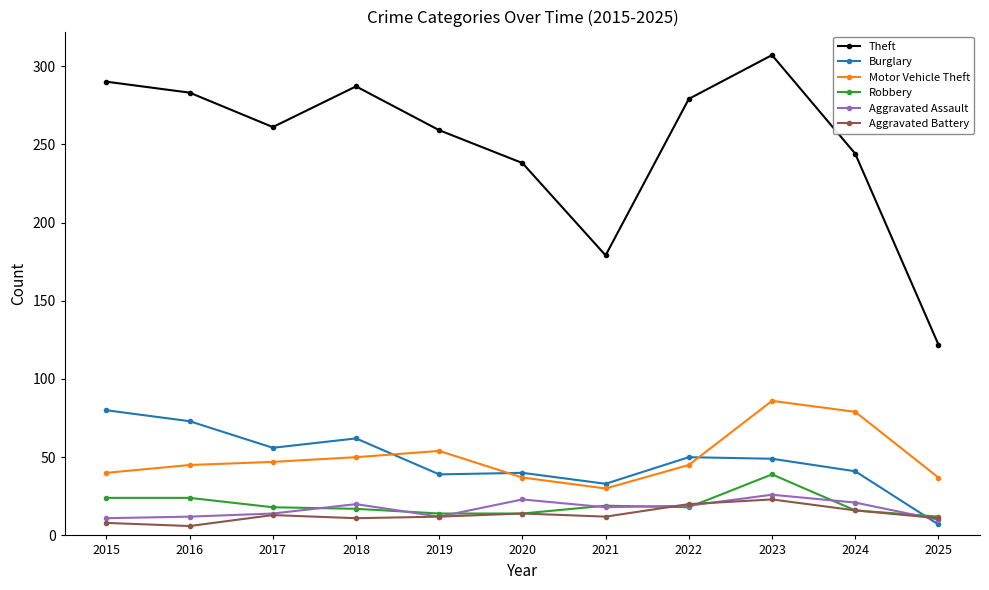

What is the highest value of the Theft series?

307